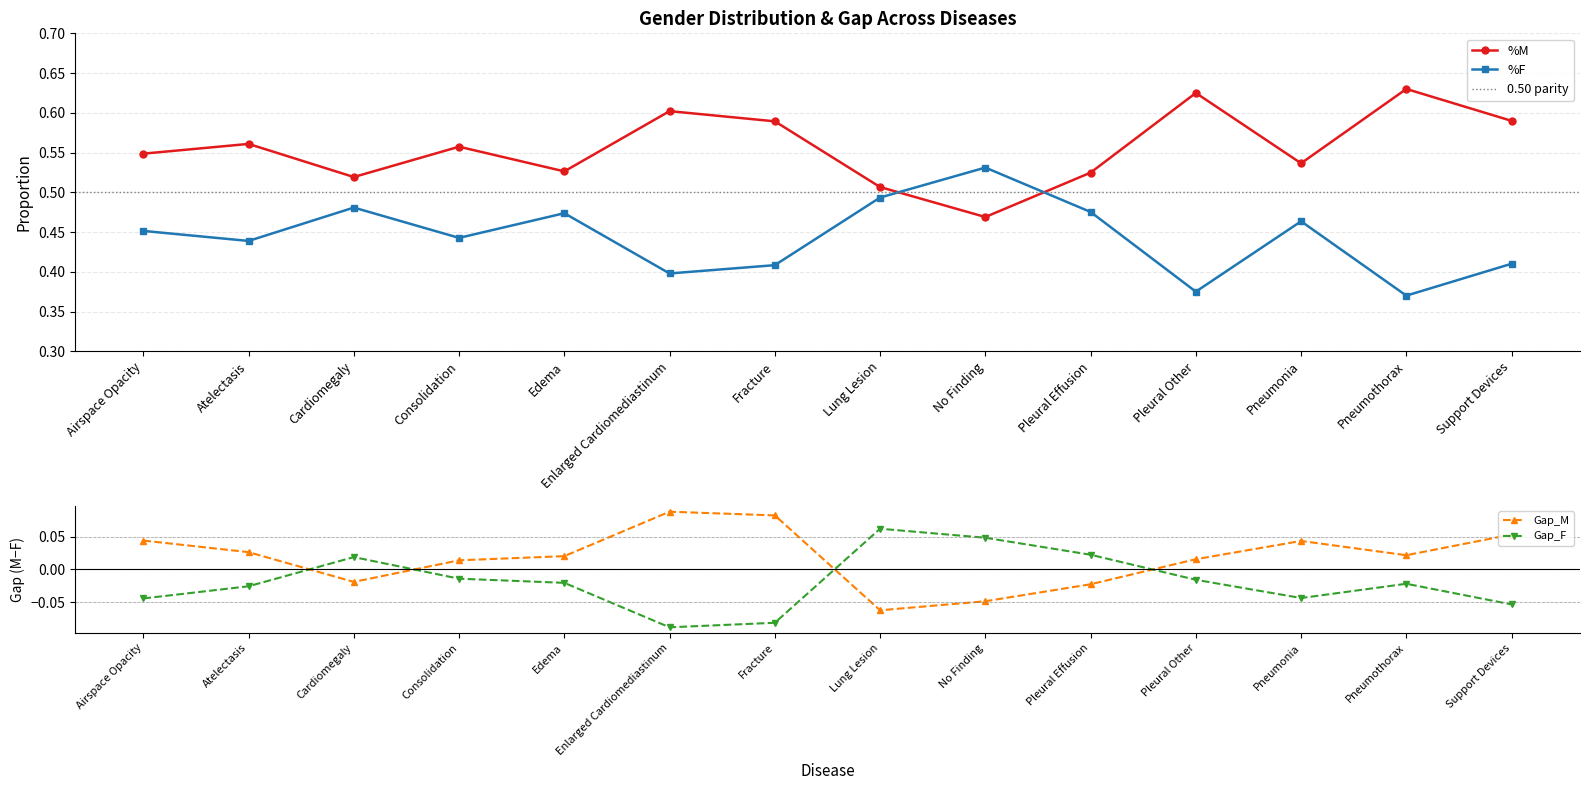

The value of %M at Consolidation is 0.9. True or false?

False